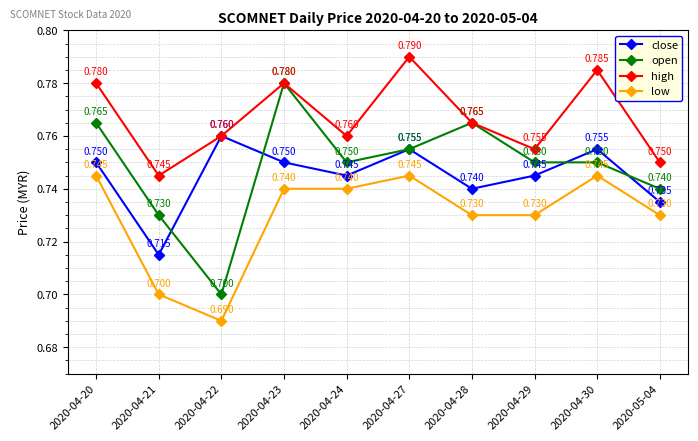

Does the chart have visible grid lines?

Yes